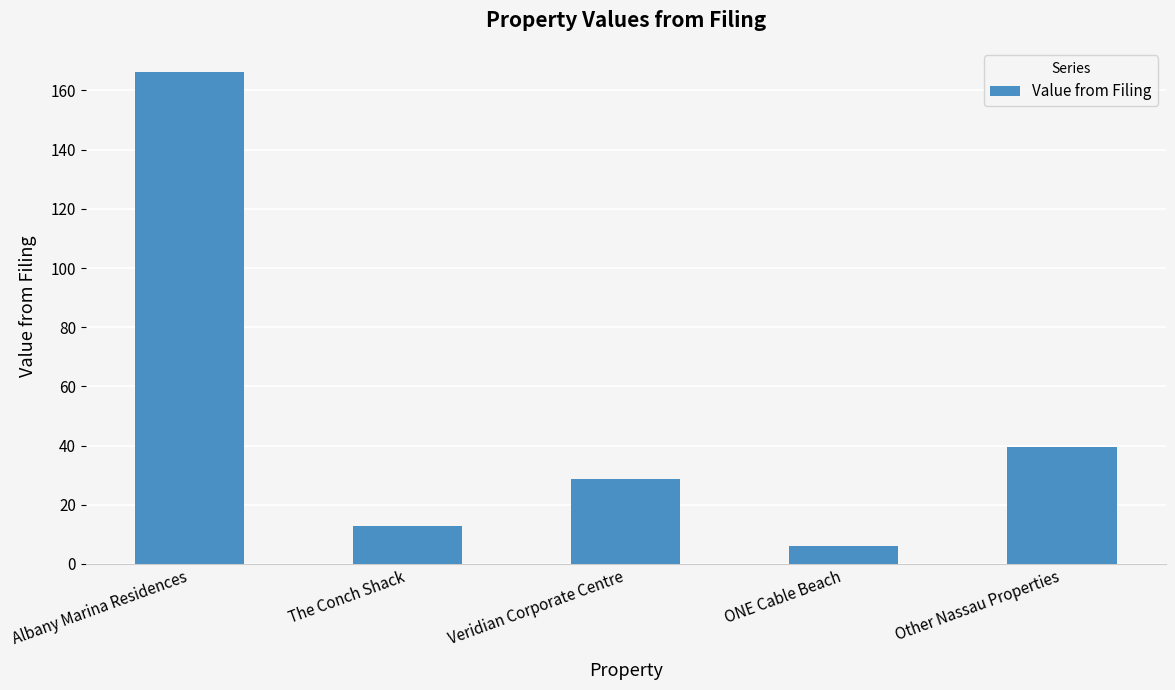

What is the minimum value shown in the chart?

5.9